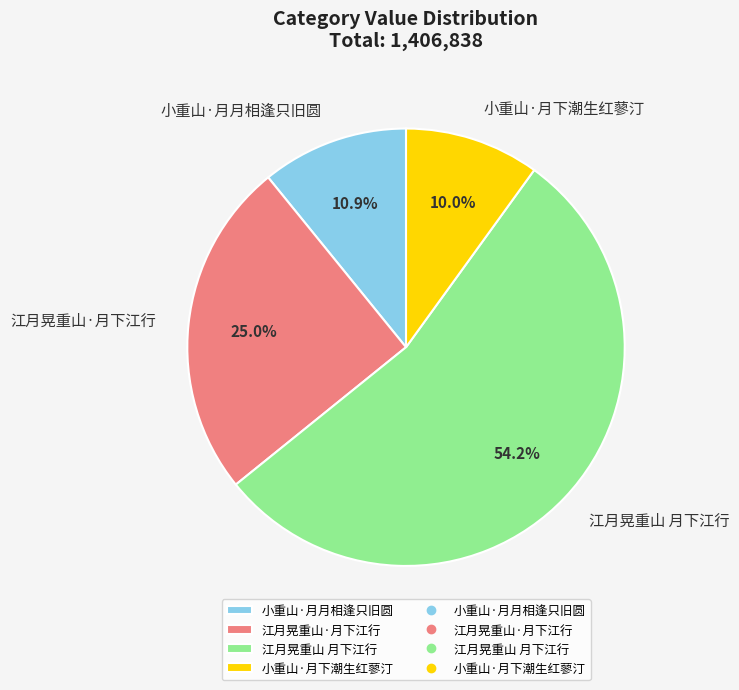

Does any single category account for the majority?

Yes